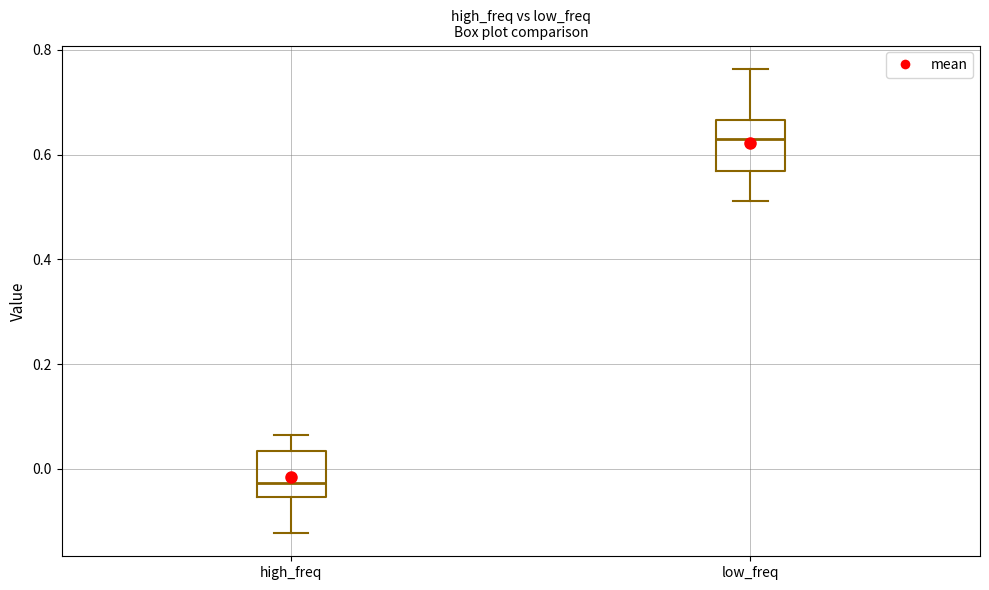

Reading left to right, transcribe this box plot: for each box, give where its median line is, the range the box spans, and where its two whiskers end, as read against the y-axis. The values are not printed on the chart, so give them approximately, as read against the axis.

high_freq: median -0.02, box -0.06 to 0.04, whiskers -0.12 to 0.06
low_freq: median 0.62, box 0.56 to 0.66, whiskers 0.52 to 0.76